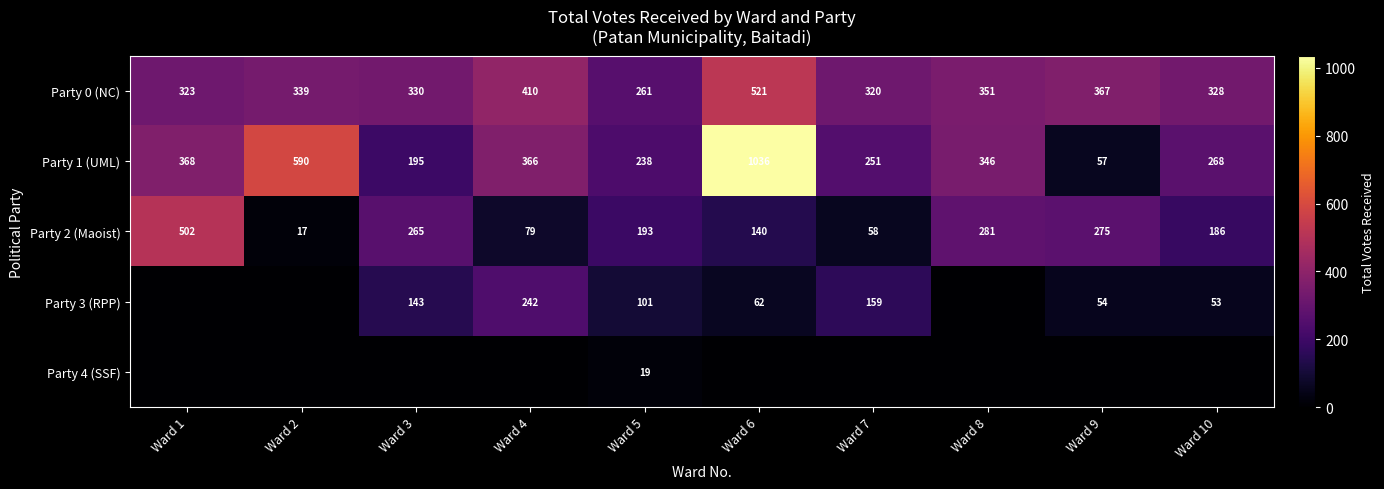

The Party 3 (RPP) series shows 97 at Ward 4. True or false?

False